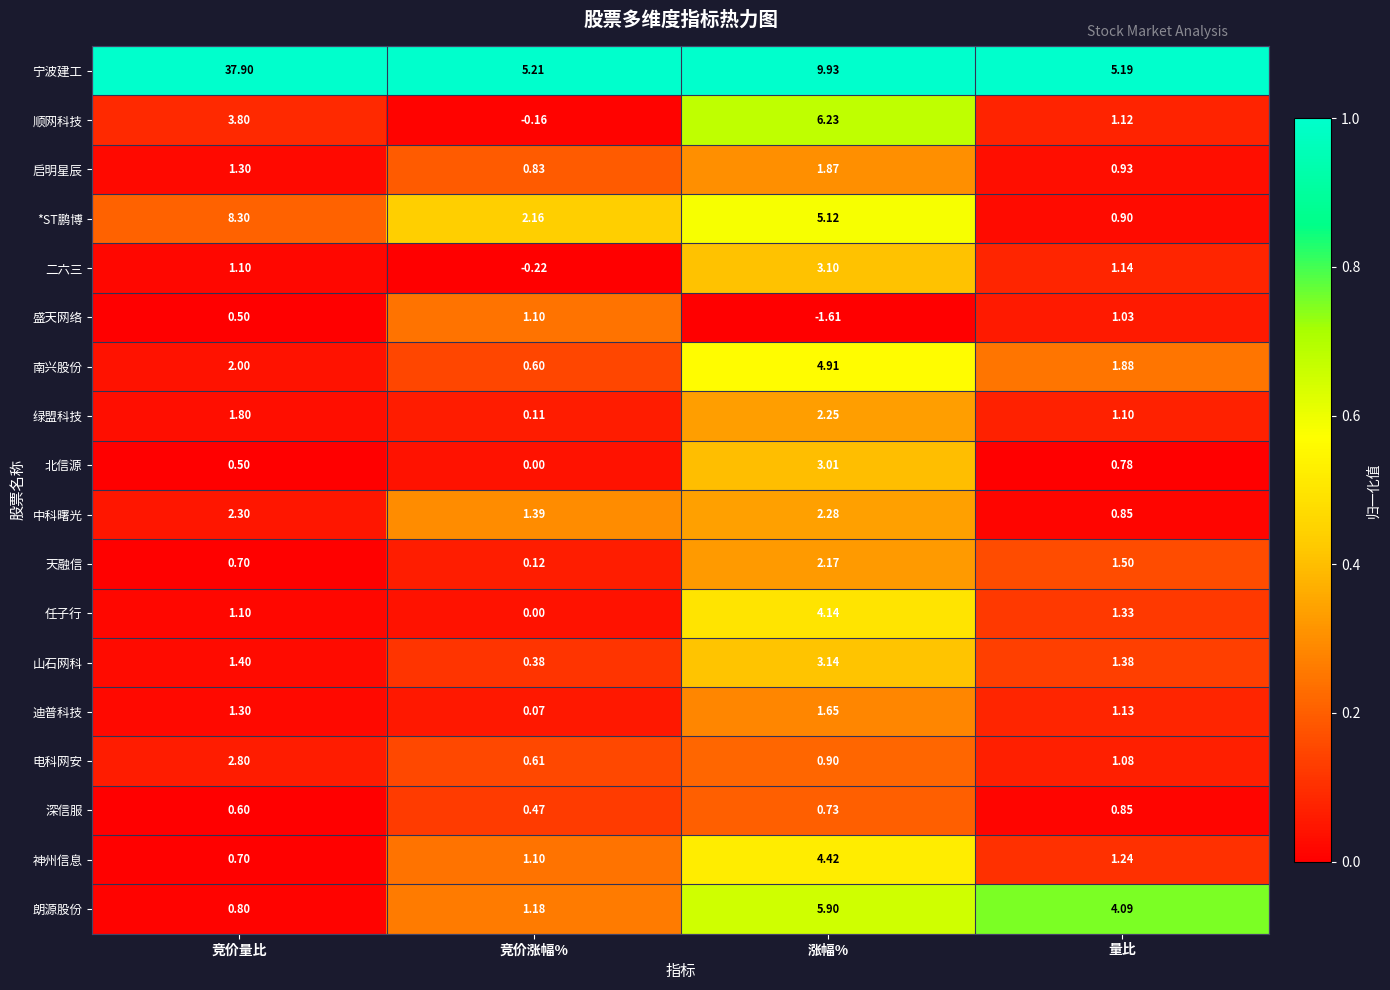

At which label does 盛天网络 first exceed 1?

竞价涨幅%